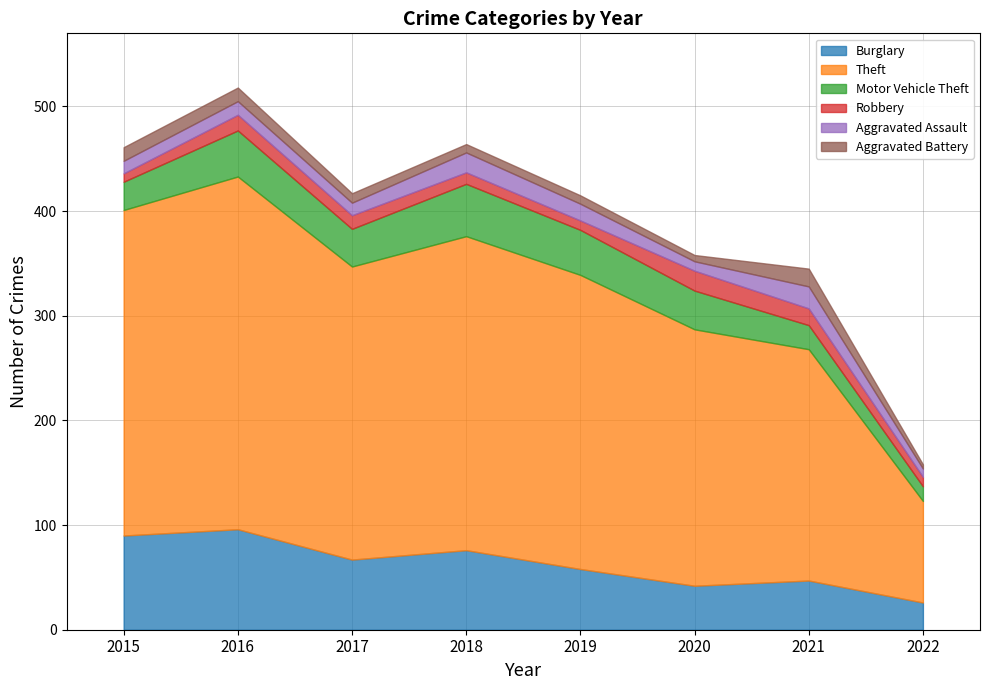

Reading right to left, what are all the values shown in this chart?

Burglary: 2022=26	2021=47	2020=42	2019=58	2018=76	2017=67	2016=96	2015=90
Theft: 2022=97	2021=221	2020=245	2019=281	2018=300	2017=280	2016=337	2015=311
Motor Vehicle Theft: 2022=14	2021=23	2020=37	2019=43	2018=50	2017=36	2016=44	2015=27
Robbery: 2022=9	2021=16	2020=19	2019=9	2018=11	2017=13	2016=15	2015=8
Aggravated Assault: 2022=8	2021=21	2020=9	2019=16	2018=19	2017=12	2016=13	2015=12
Aggravated Battery: 2022=4	2021=17	2020=6	2019=8	2018=8	2017=9	2016=13	2015=13